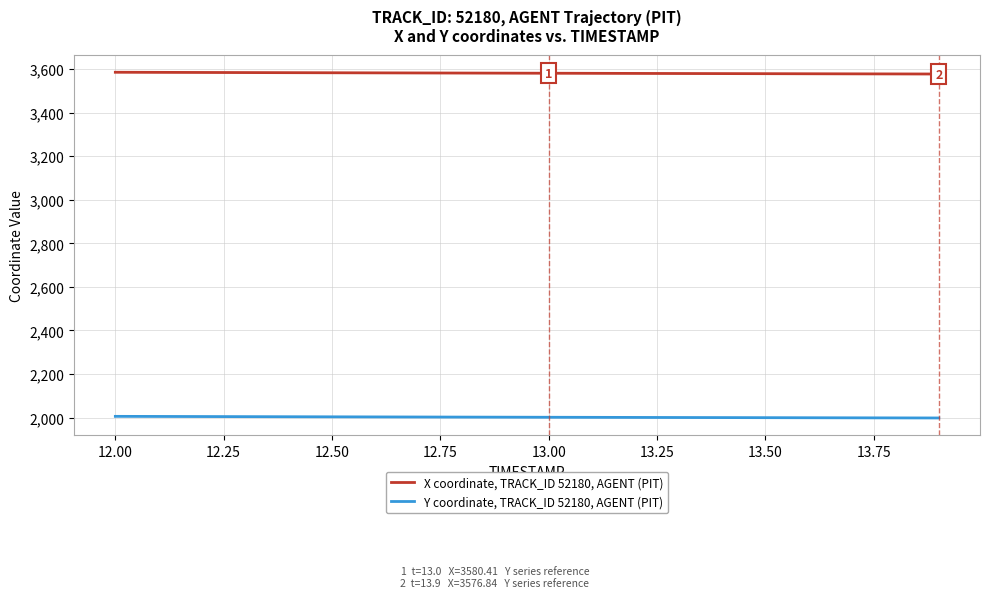

True or false: Y coordinate, TRACK_ID 52180, AGENT (PIT) and X coordinate, TRACK_ID 52180, AGENT (PIT) cross at least once.

False